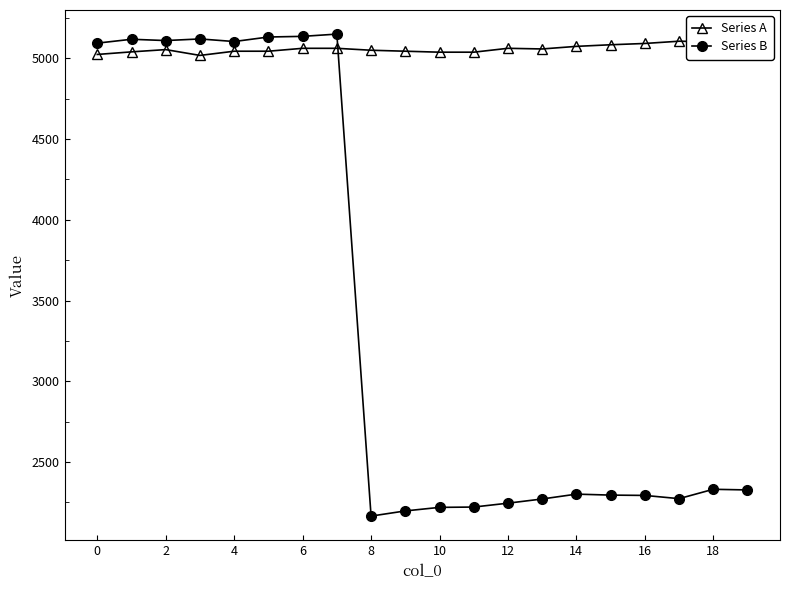

What is the value of the Series B point at the 8th from the left?

5150